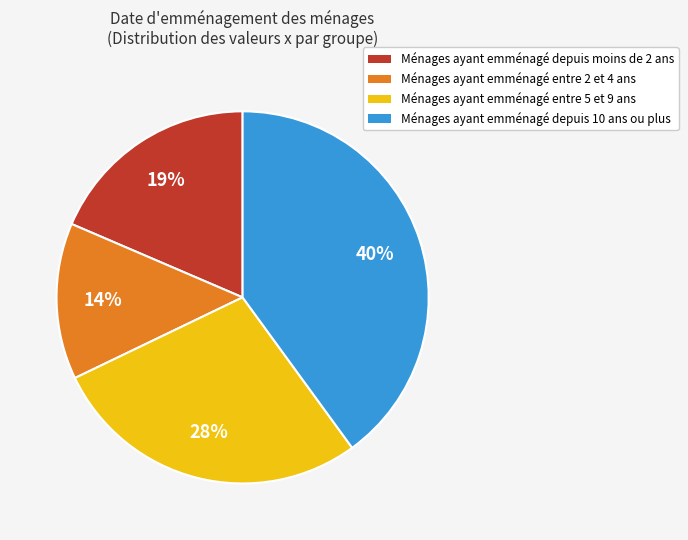

Which slice is the largest?

Ménages ayant emménagé depuis 10 ans ou plus